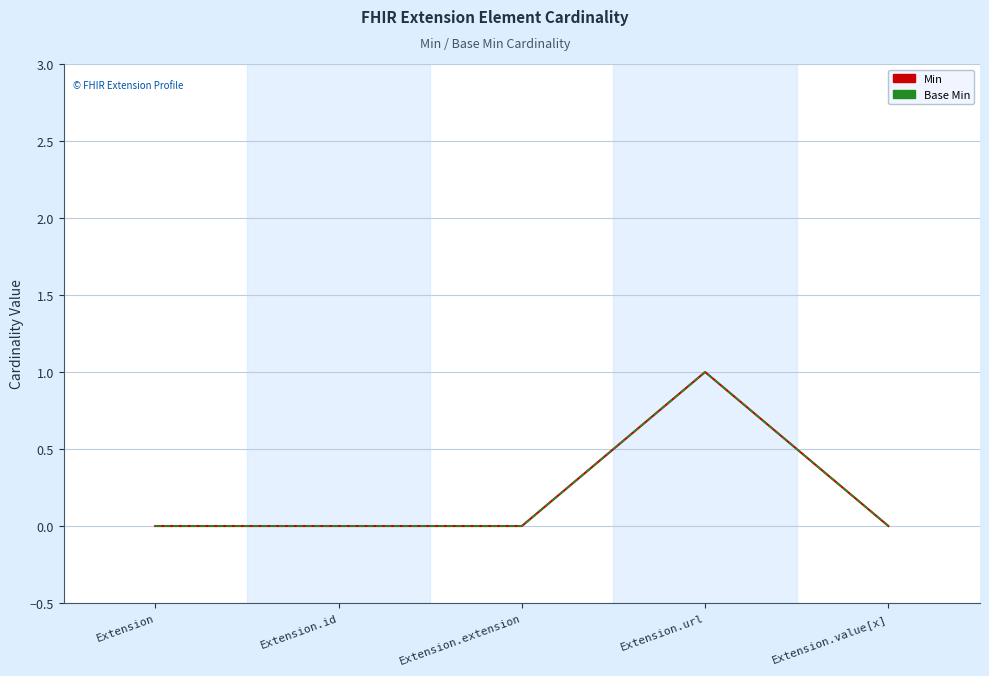

Which has a higher value, Extension.value[x] or Extension.url?

Extension.url